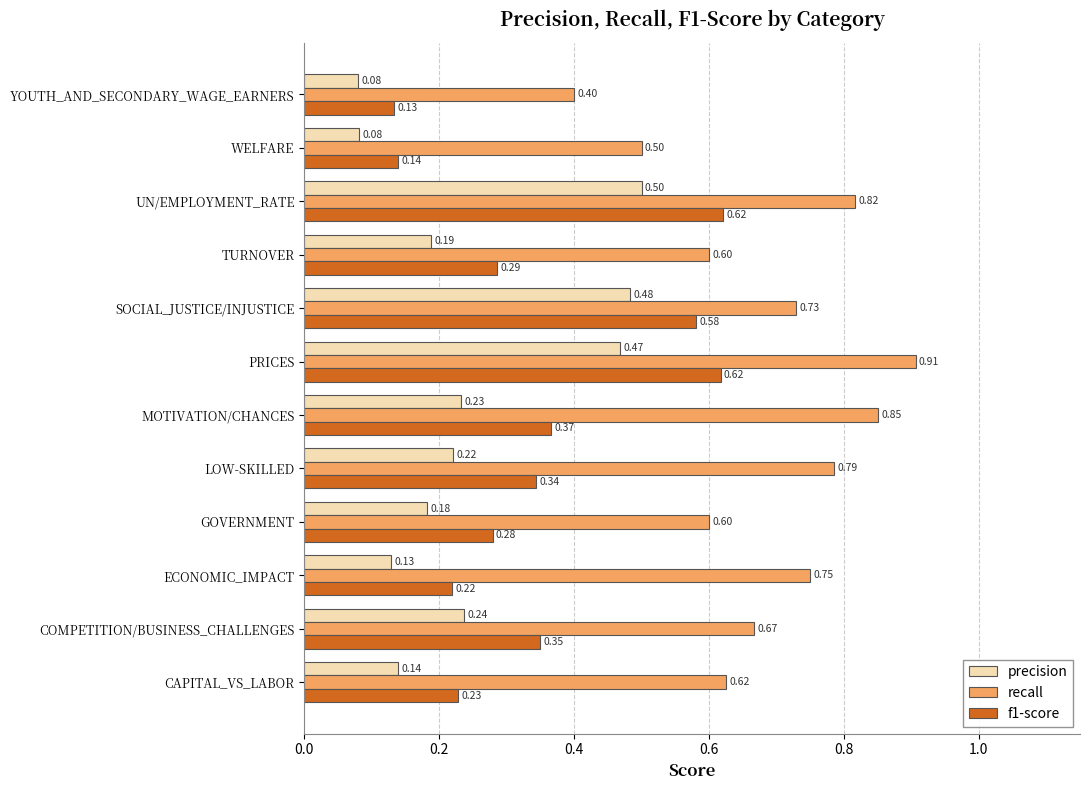

Which series has the widest spread of values?

recall